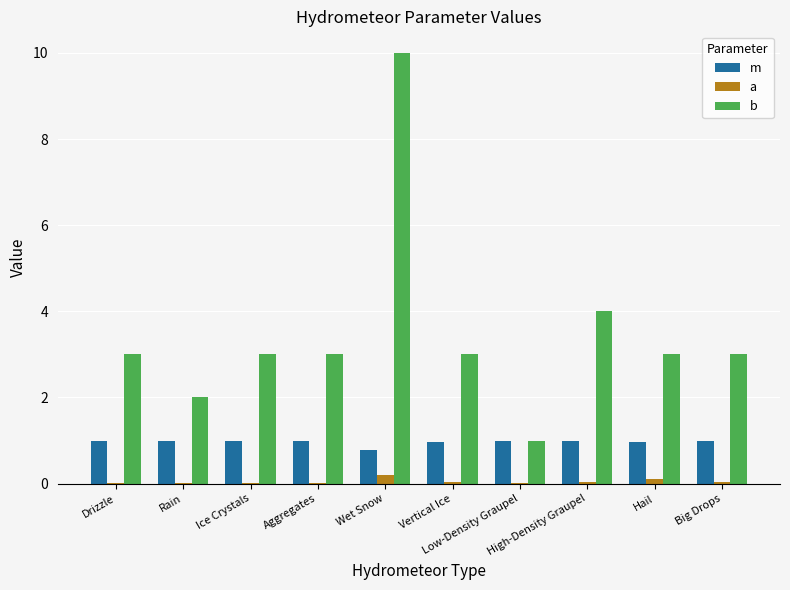

True or false: m has a value of 1.2 at Wet Snow.

False